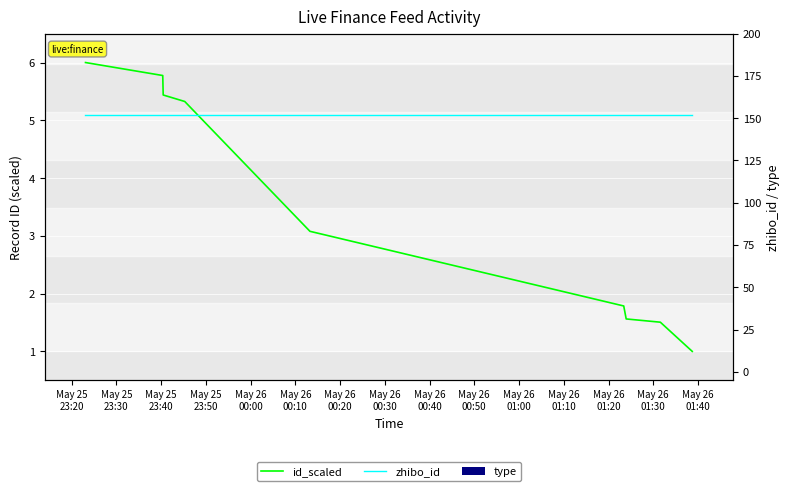

Is the value of zhibo_id at May 26
00:30 greater than the value of type at May 25
23:20?

Yes